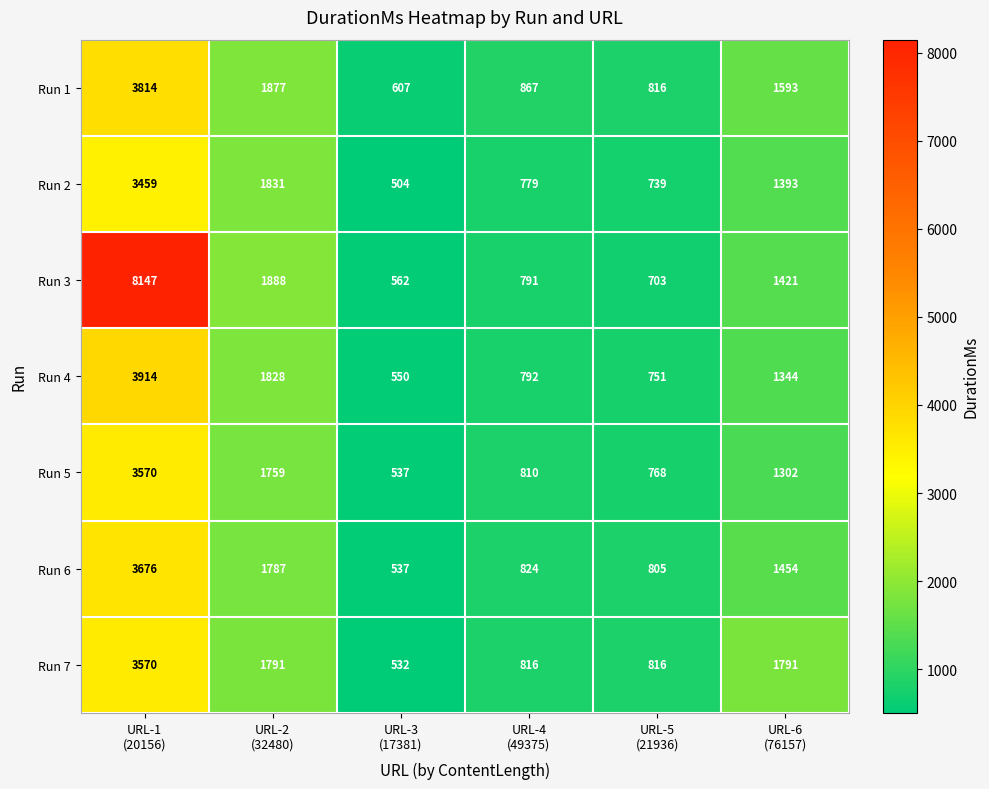

What is the greatest value displayed?

8147